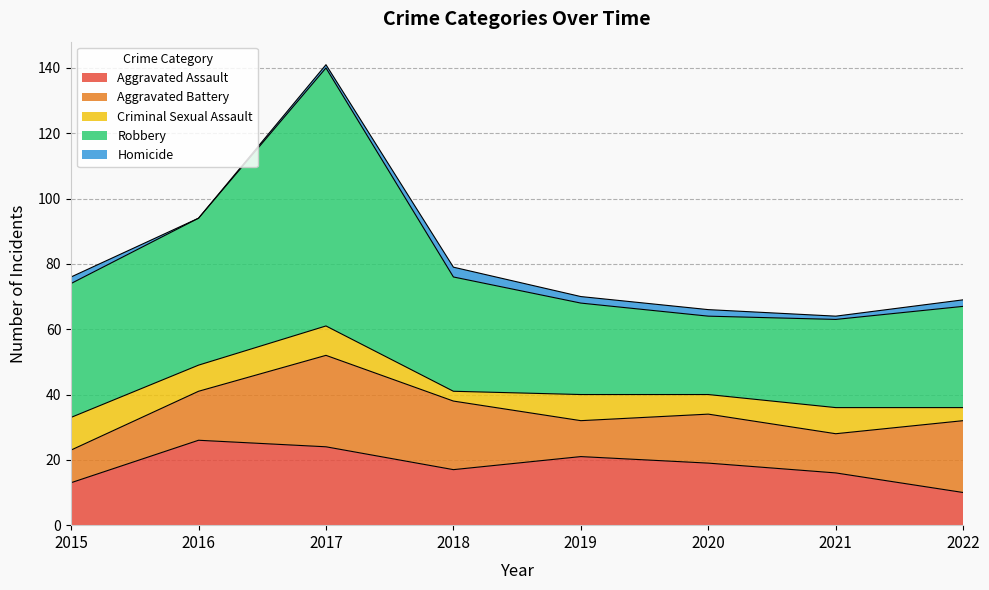

Reading left to right, list all the values displayed in this chart.

Aggravated Assault: 13	26	24	17	21	19	16	10
Aggravated Battery: 10	15	28	21	11	15	12	22
Criminal Sexual Assault: 10	8	9	3	8	6	8	4
Robbery: 41	45	79	35	28	24	27	31
Homicide: 2	0	1	3	2	2	1	2